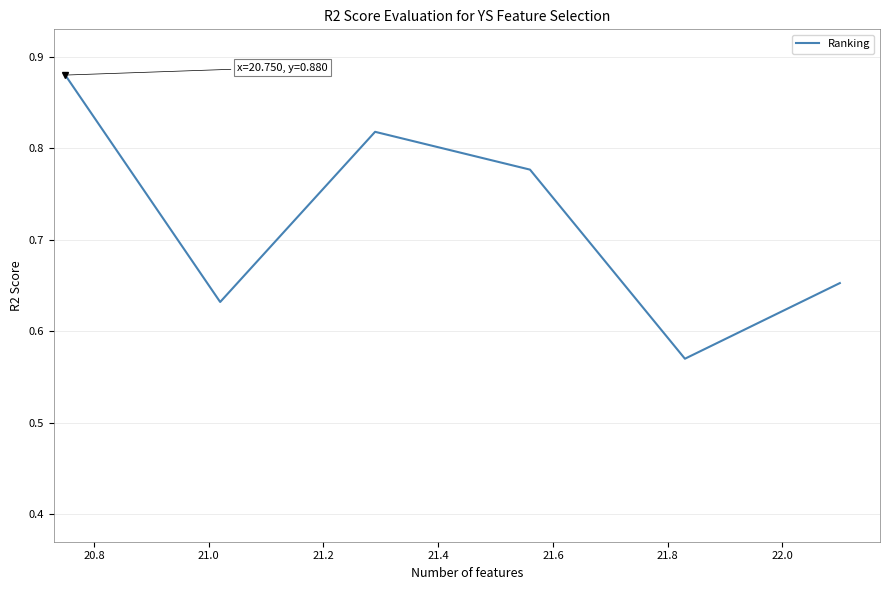

How many values are between 0 and 1?

6